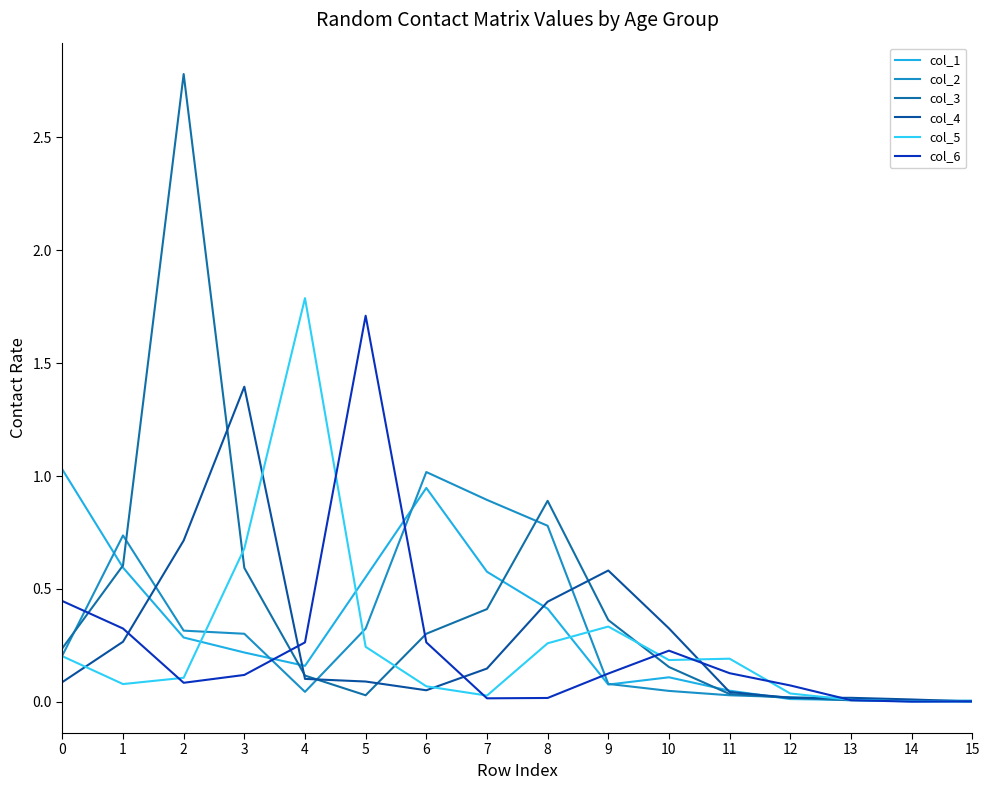

In col_6, how many points are lower than both neighbors (excluding endpoints)?

3